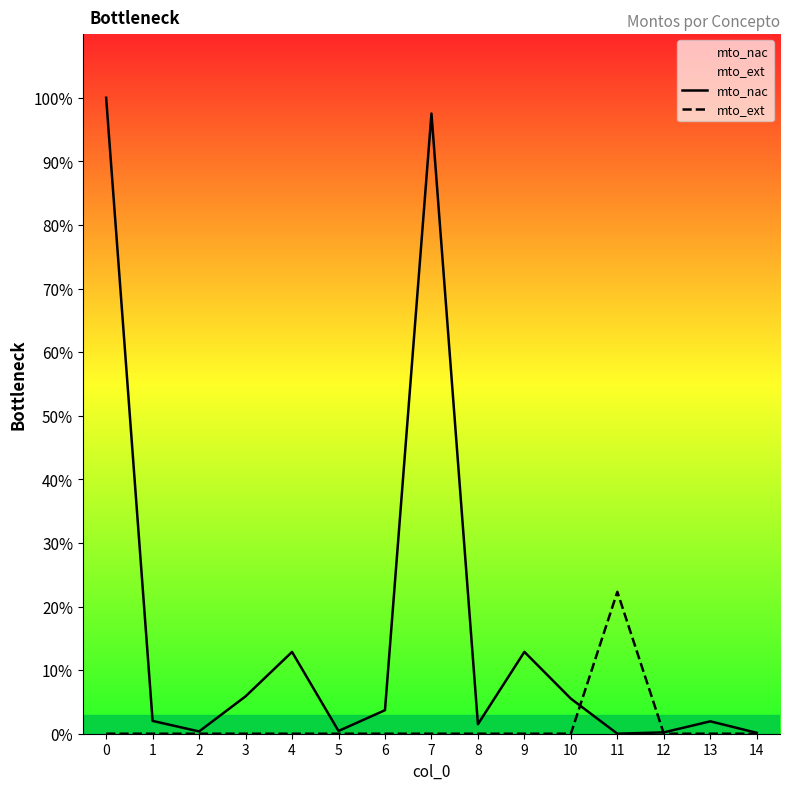

Reading left to right, transcribe all the data shown in this chart.

mto_nac: 100.0	2.0	0.4	5.9	12.9	0.4	3.7	97.5	1.5	12.9	5.5	0.0	0.2	1.9	0.1
mto_ext: 0.0	0.0	0.0	0.0	0.0	0.0	0.0	0.0	0.0	0.0	0.0	22.3	0.0	0.0	0.0